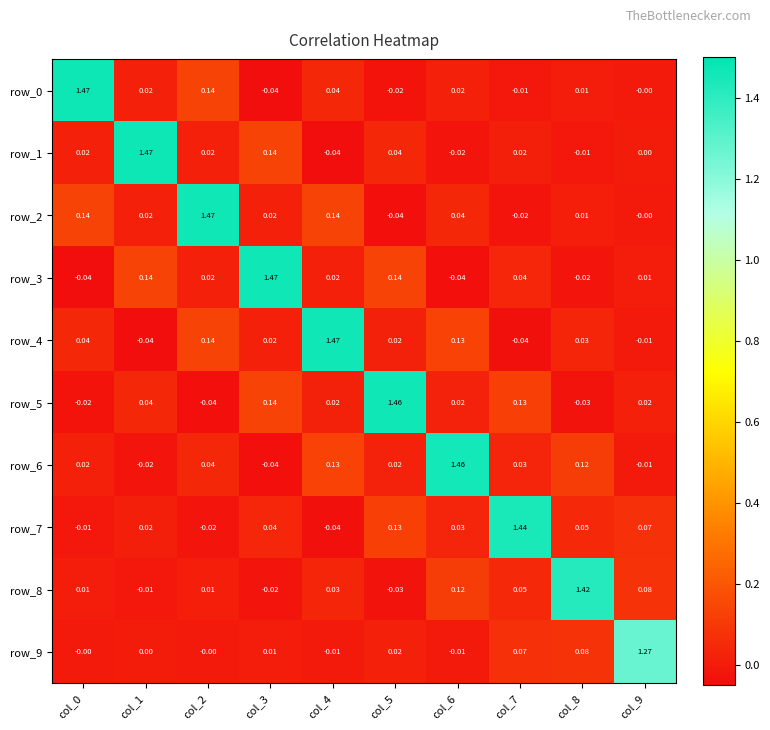

At which label does row_4 reach its peak?

col_4